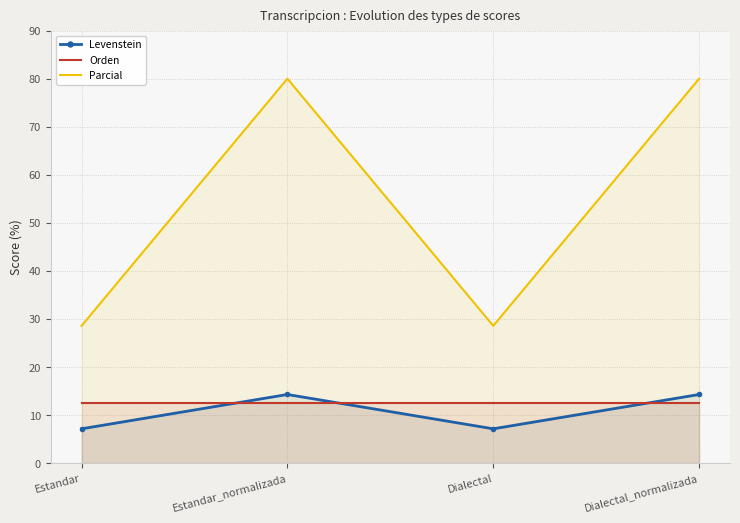

Which series has the widest spread of values?

Parcial